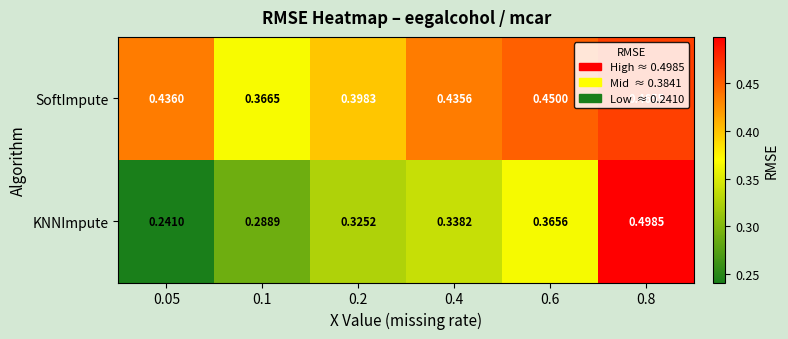

Rank the series at 0.2 from lowest to highest value.

KNNImpute, SoftImpute